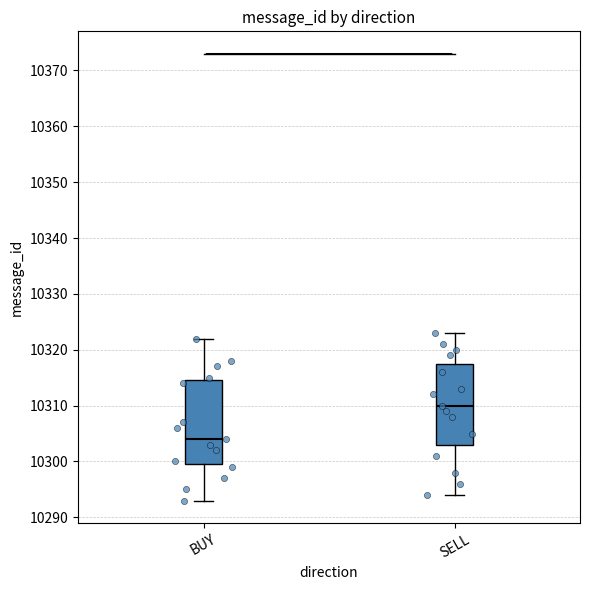

Where is the lower edge of the box for SELL on the y-axis? The values are not printed on the chart, so give them approximately, as read against the axis.

10303